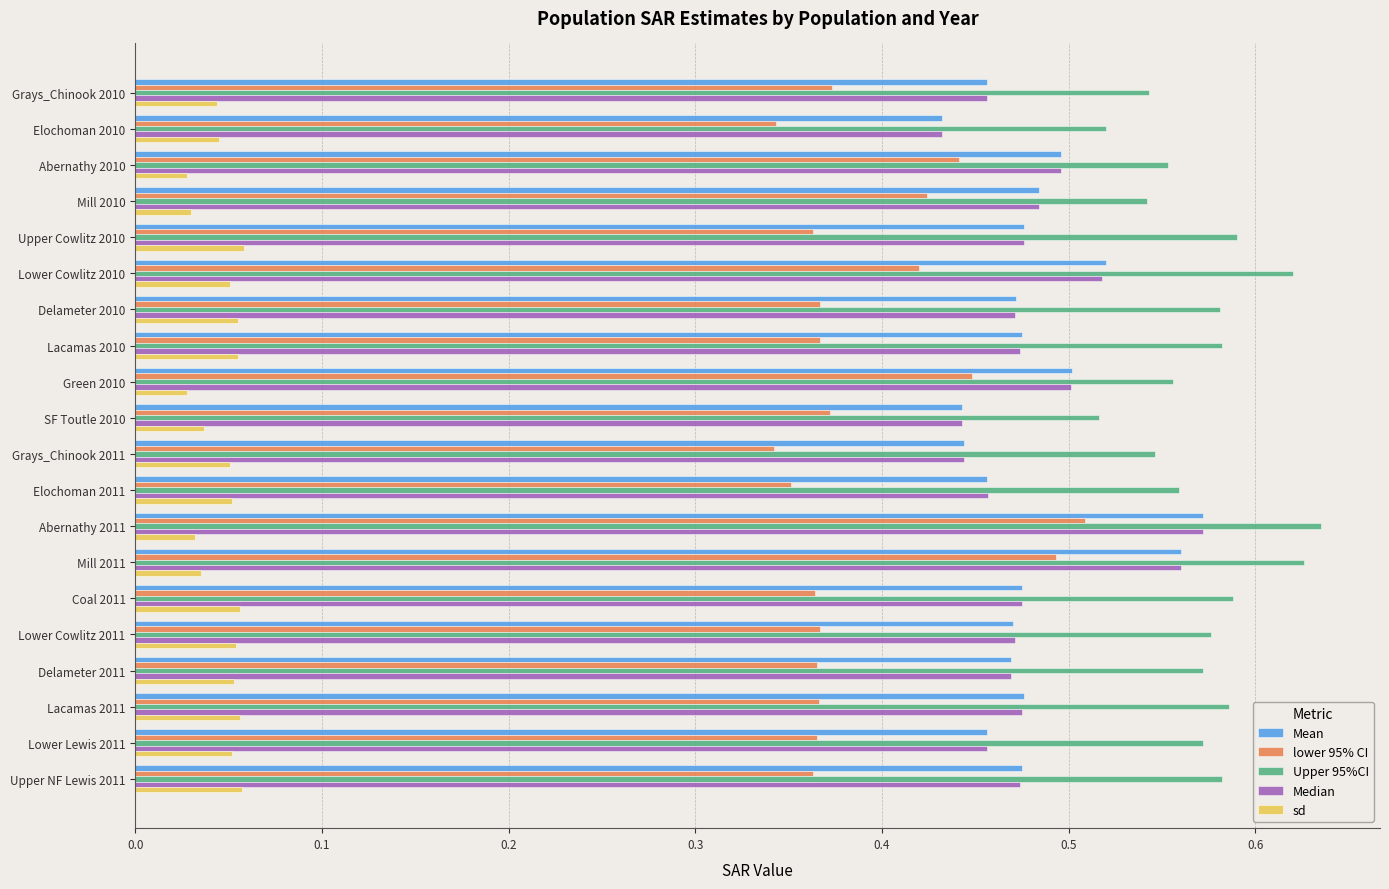

True or false: lower 95% CI has a value of 0.6 at Lacamas 2010.

False